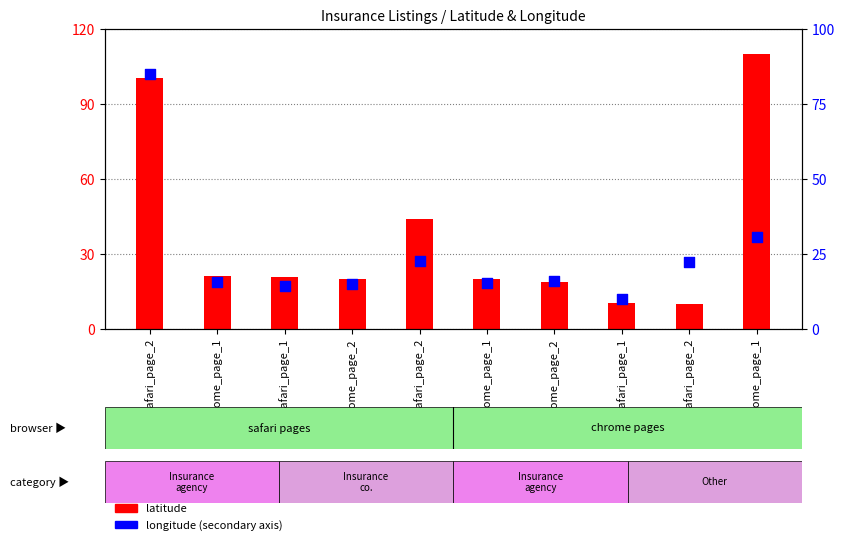

Is the value of latitude at chrome_page_1 greater than the value of longitude at chrome_page_1?

Yes